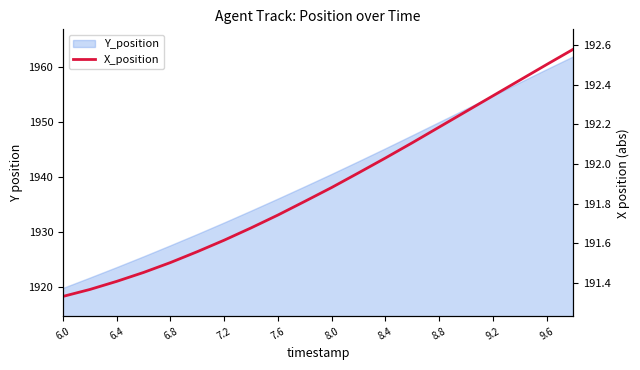

Is it true that the value at 7.6 is 116.0?

False